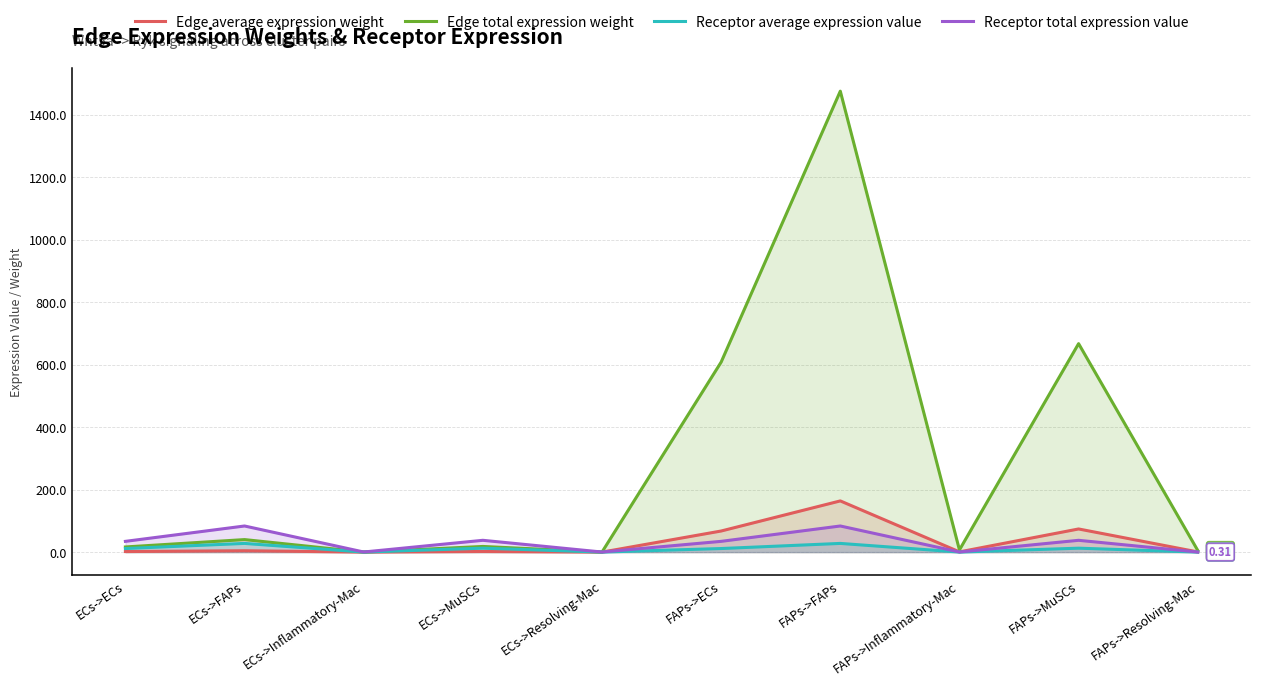

Is the value of Edge average expression weight at ECs->ECs greater than the value of Receptor total expression value at FAPs->FAPs?

No